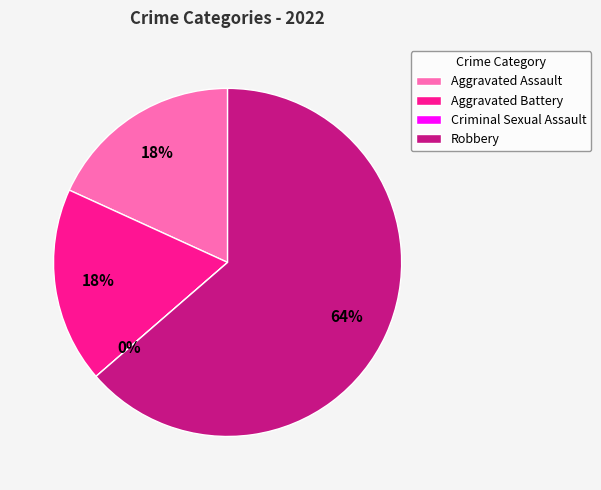

Do Aggravated Assault and Criminal Sexual Assault together represent more than half of the pie?

No